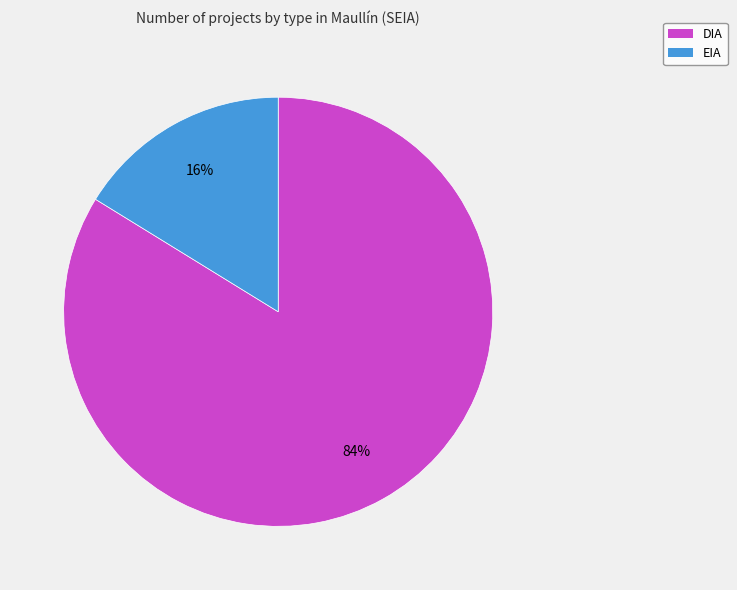

The DIA slice represents 84% of the pie. True or false?

True